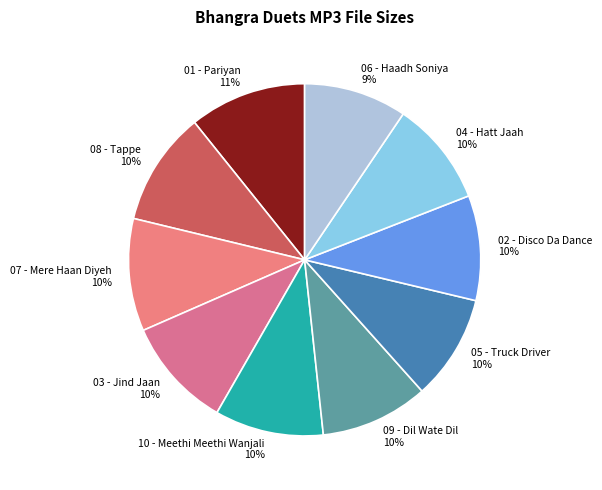

To the nearest percent, what is the combined percentage of 01 - Pariyan and 07 - Mere Haan Diyeh?

21%